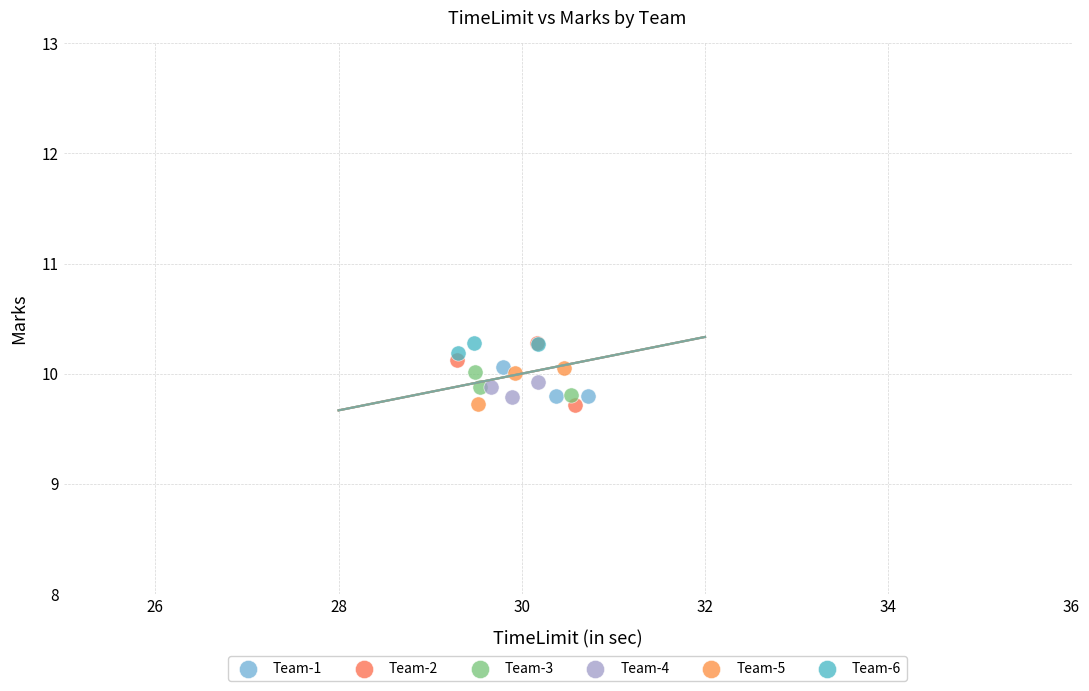

What are all the series names shown in the legend?

Team-1, Team-2, Team-3, Team-4, Team-5, Team-6